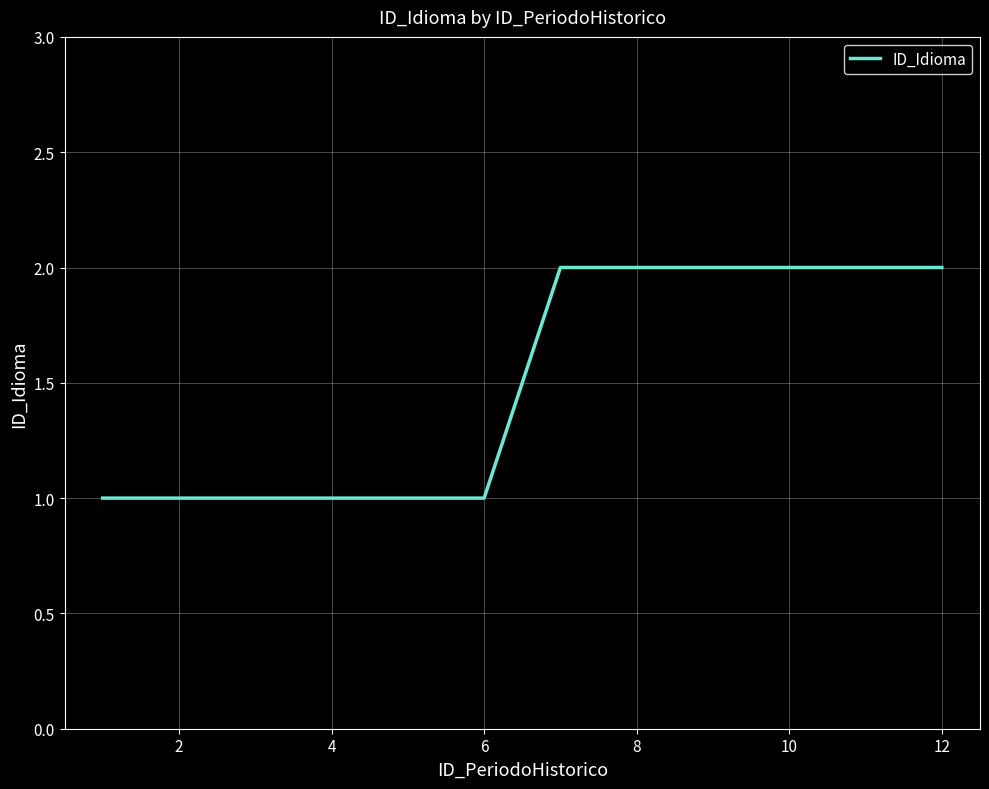

Reading right to left, what are all the values shown in this chart?

2	2	2	2	2	2	1	1	1	1	1	1